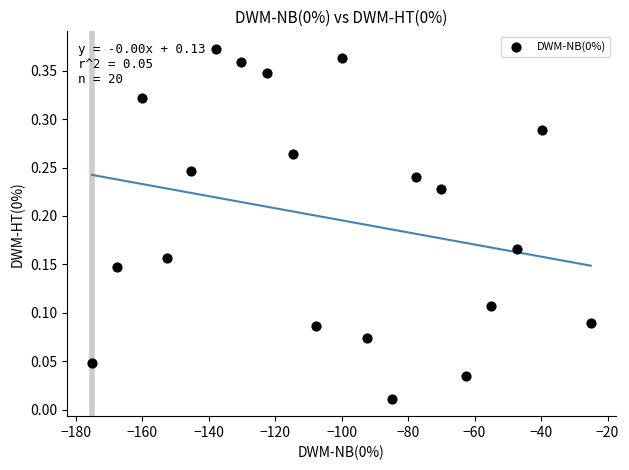

What is the range of X values (max minus min)?

150.0